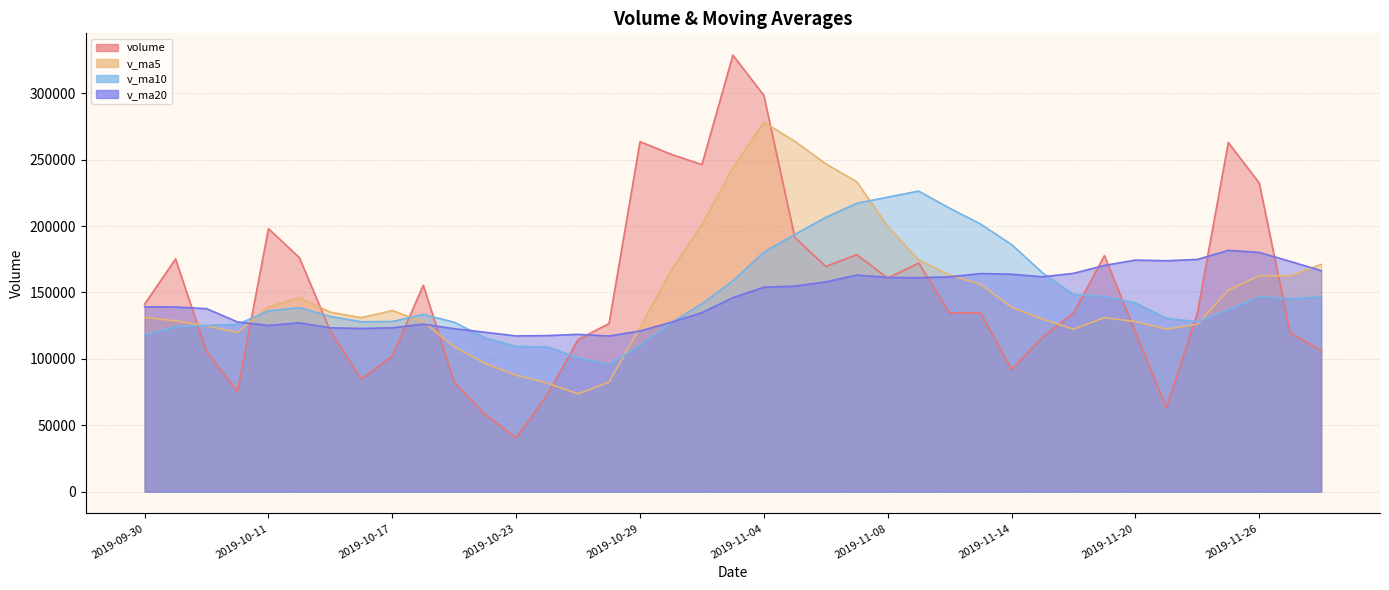

How many interior local peaks does the v_ma10 series have?

4